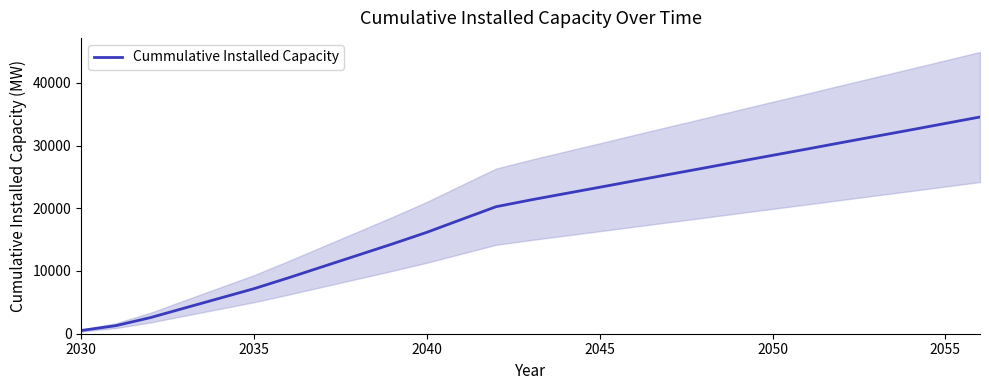

The chart shows a value of 47267.7 at 19. True or false?

False